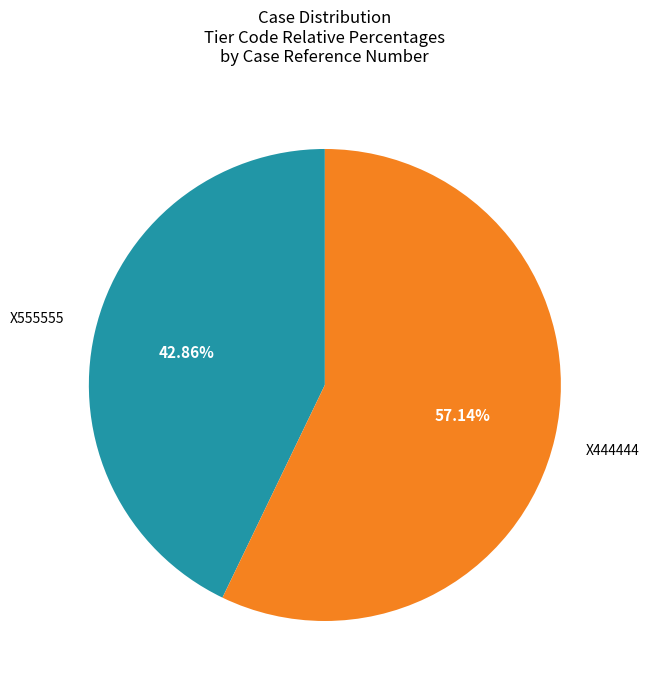

Which category has the biggest portion of the pie?

X444444